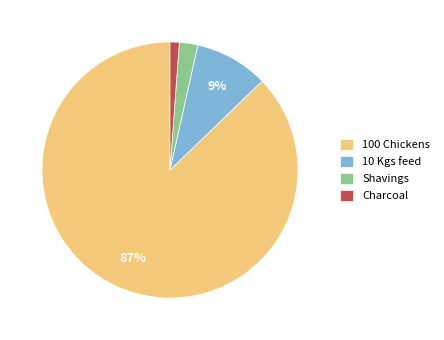

Is 100 Chickens the majority of the pie?

Yes